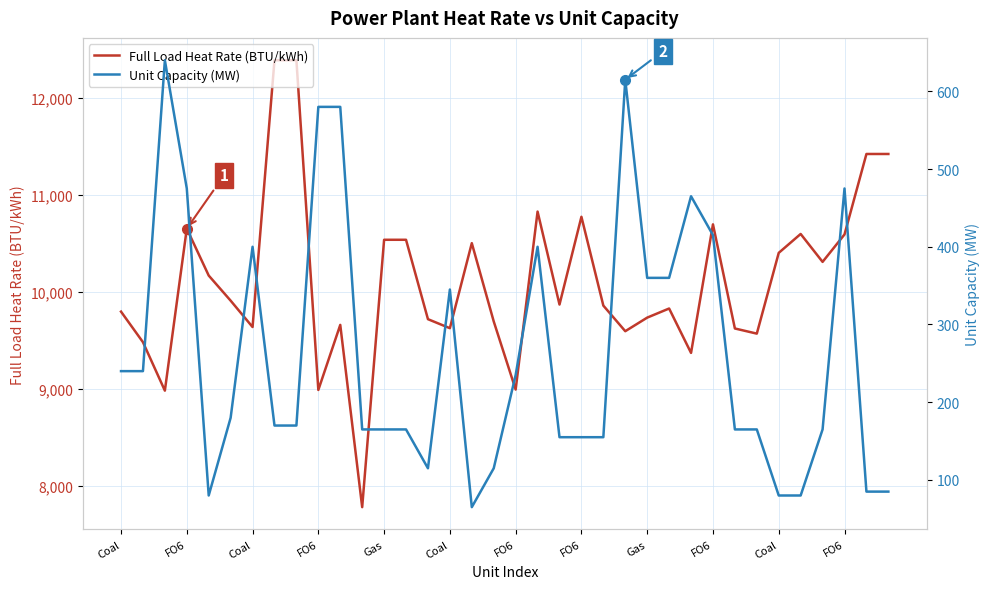

Which label corresponds to the largest value in the chart?

FO6